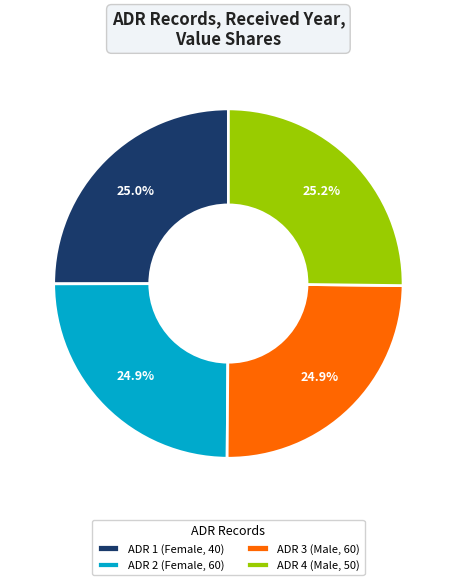

Is there a majority slice in this chart?

No